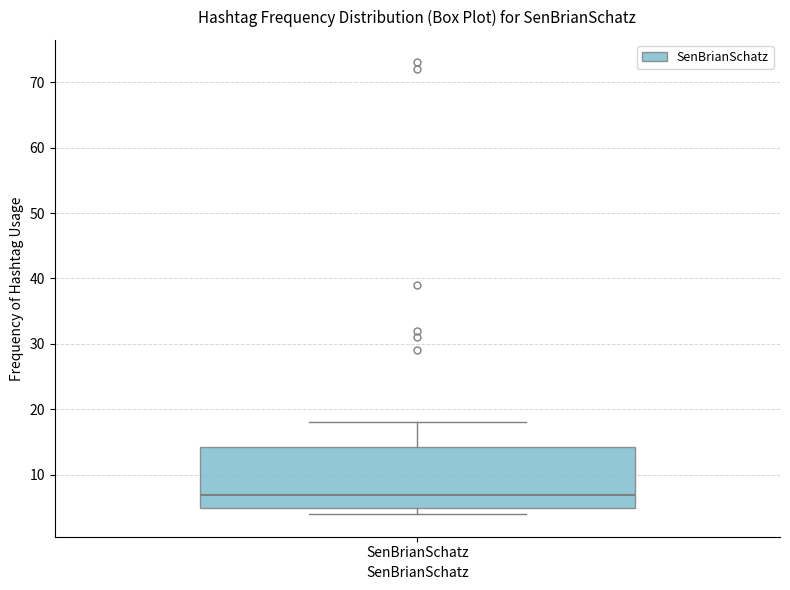

Where is the upper edge of the box for SenBrianSchatz on the y-axis? The values are not printed on the chart, so give them approximately, as read against the axis.

14